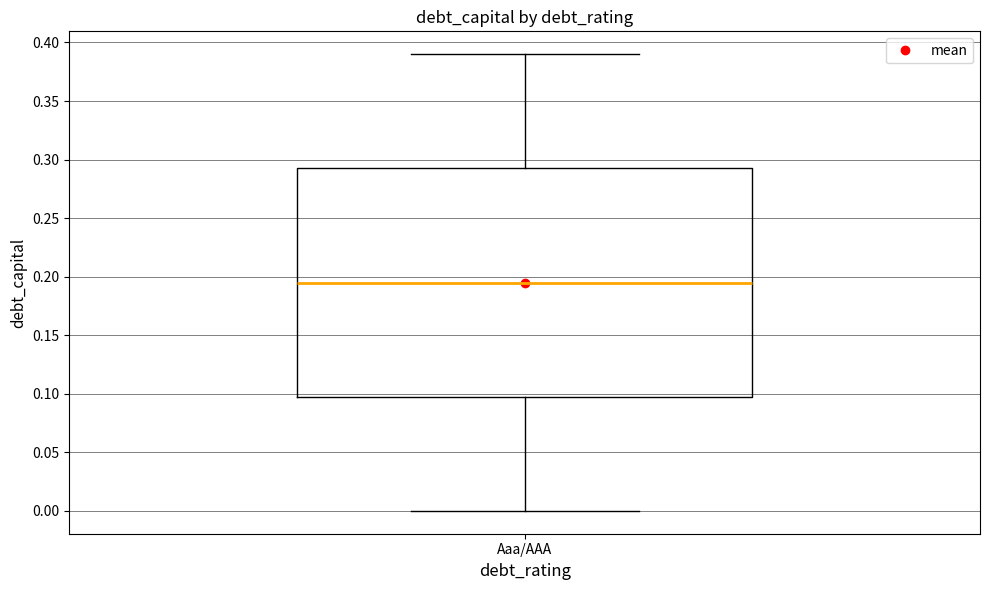

Where is the upper edge of the box for Aaa/AAA on the y-axis? The values are not printed on the chart, so give them approximately, as read against the axis.

0.295